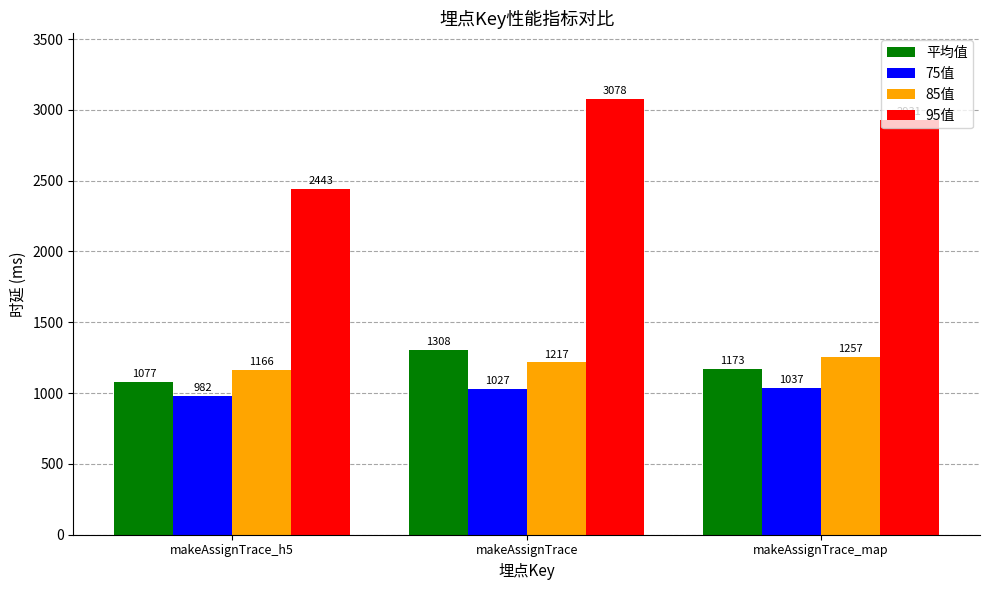

Which category has the lowest value in the 95值 series?

makeAssignTrace_h5